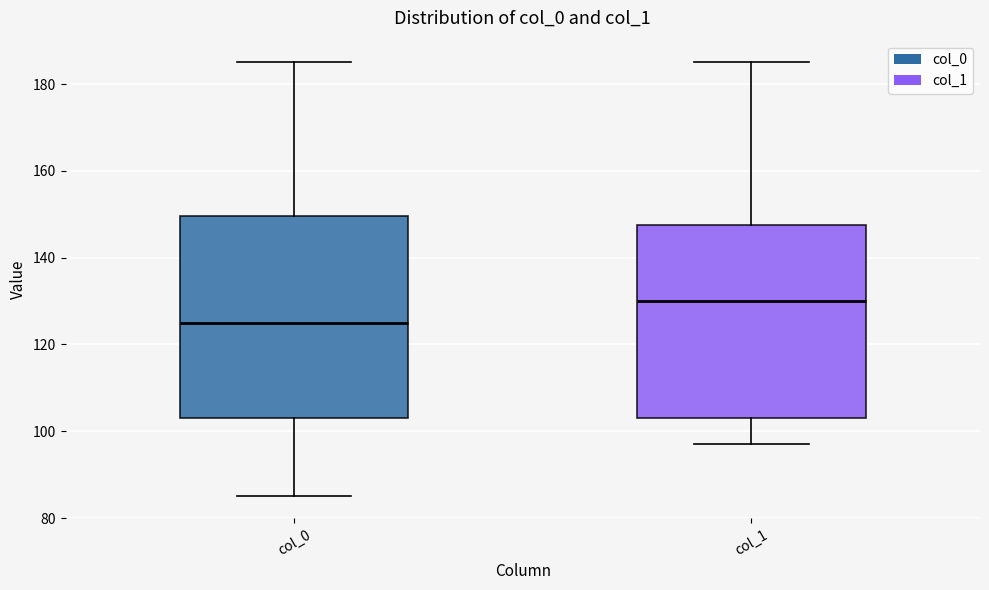

Where does the lower whisker of the box for col_0 end on the y-axis? The values are not printed on the chart, so give them approximately, as read against the axis.

86